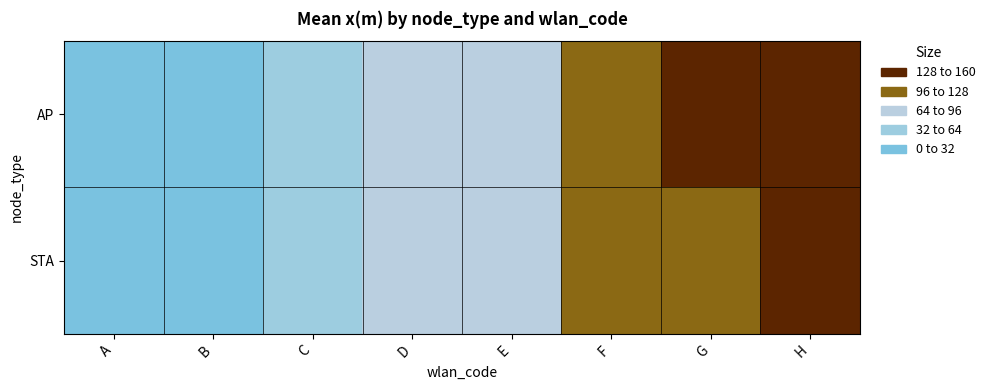

Reading left to right, transcribe all the data shown in this chart.

AP: A=10.0	B=30.0	C=50.0	D=70.0	E=90.0	F=110.0	G=130.0	H=150.0
STA: A=7.9	B=28.9	C=50.7	D=69.5	E=88.9	F=108.3	G=127.1	H=148.6